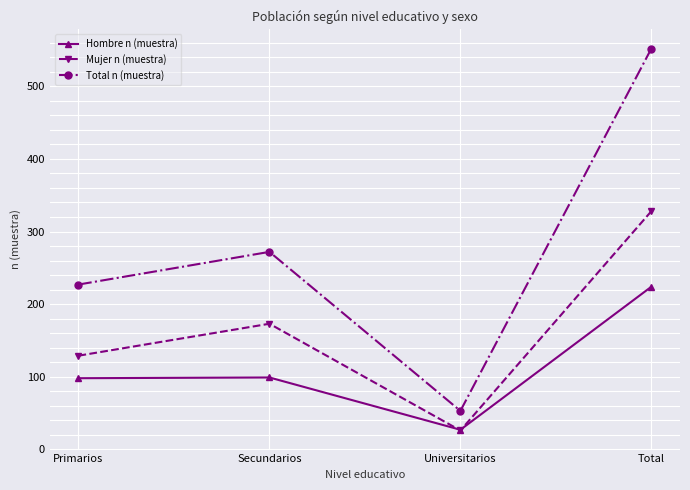

At which label does Hombre n (muestra) reach its minimum?

Universitarios